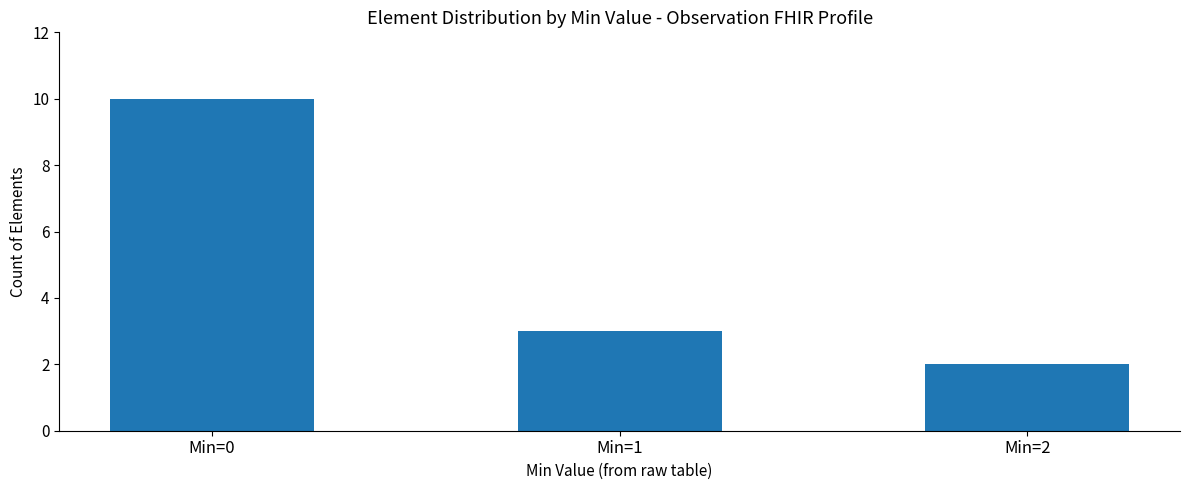

What is the change in value from Min=1 to Min=2?

-1